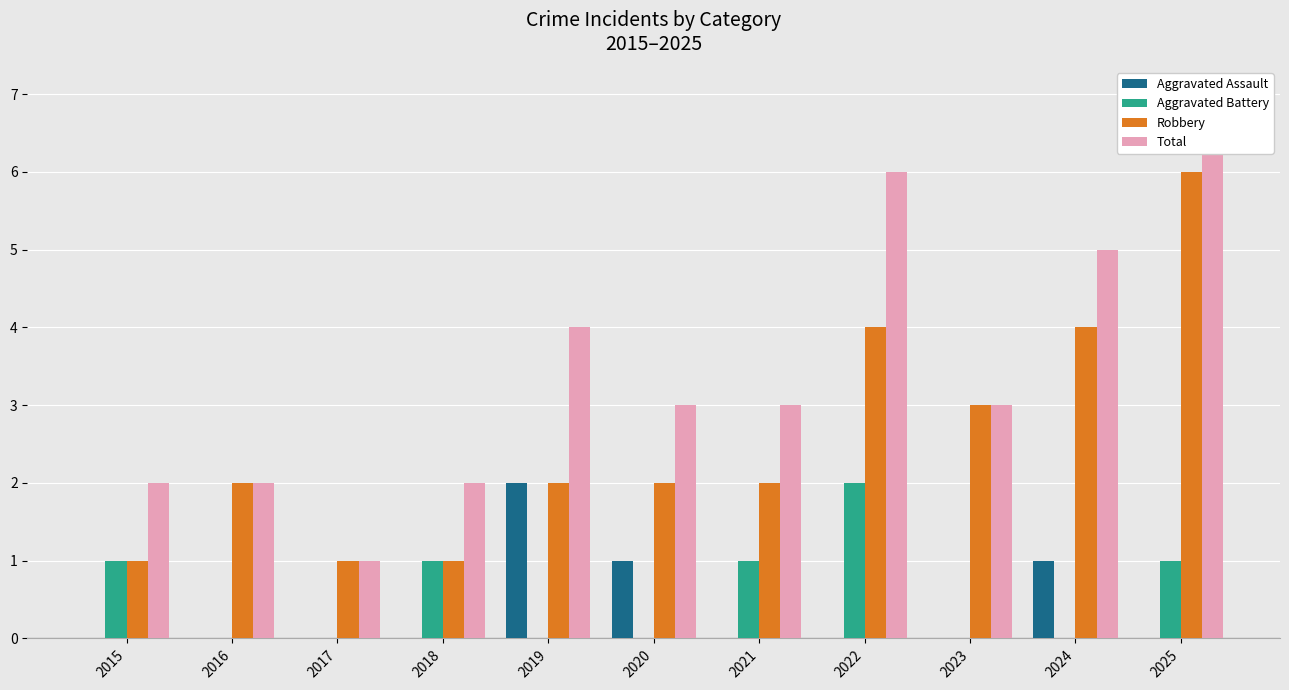

What is the sum of all Aggravated Assault values?

4